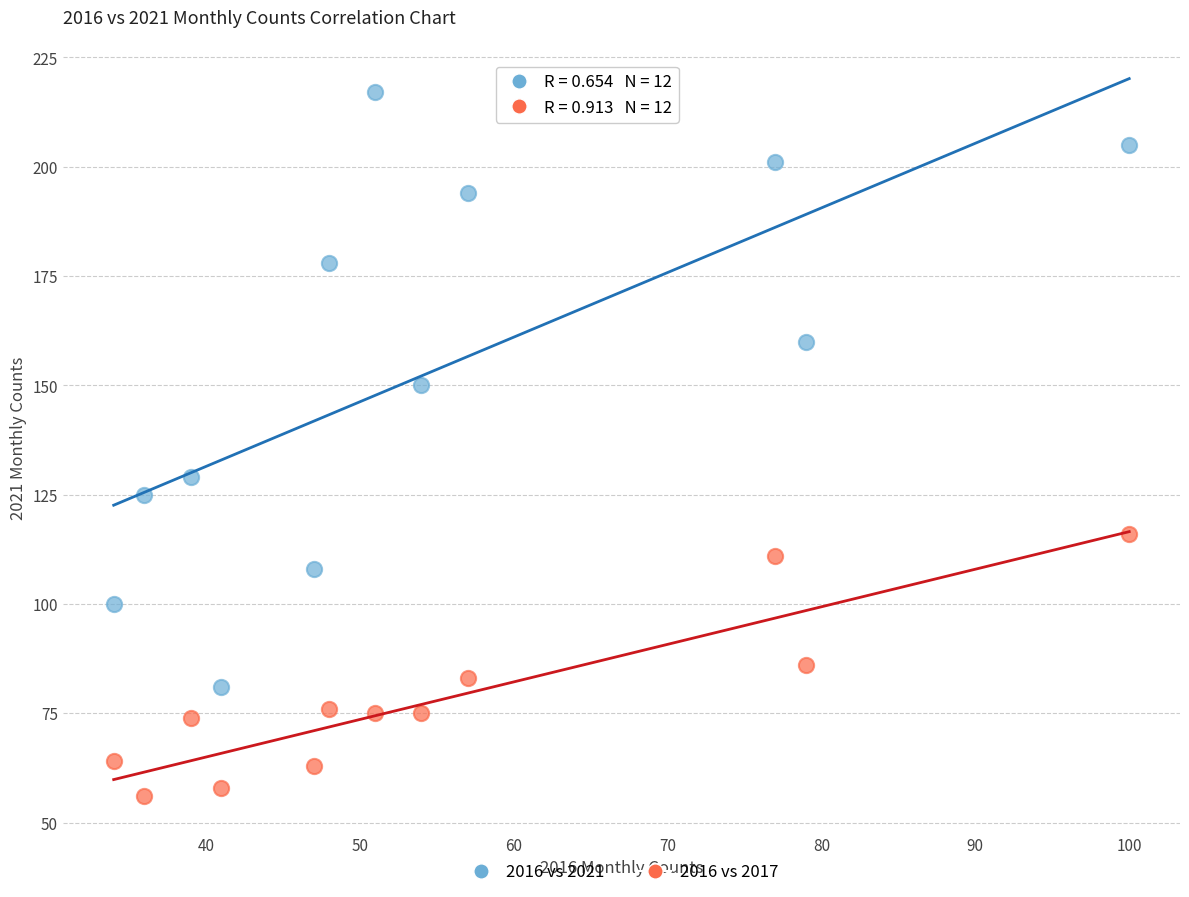

Across all data points, what is the range of Y values (max minus min)?

161